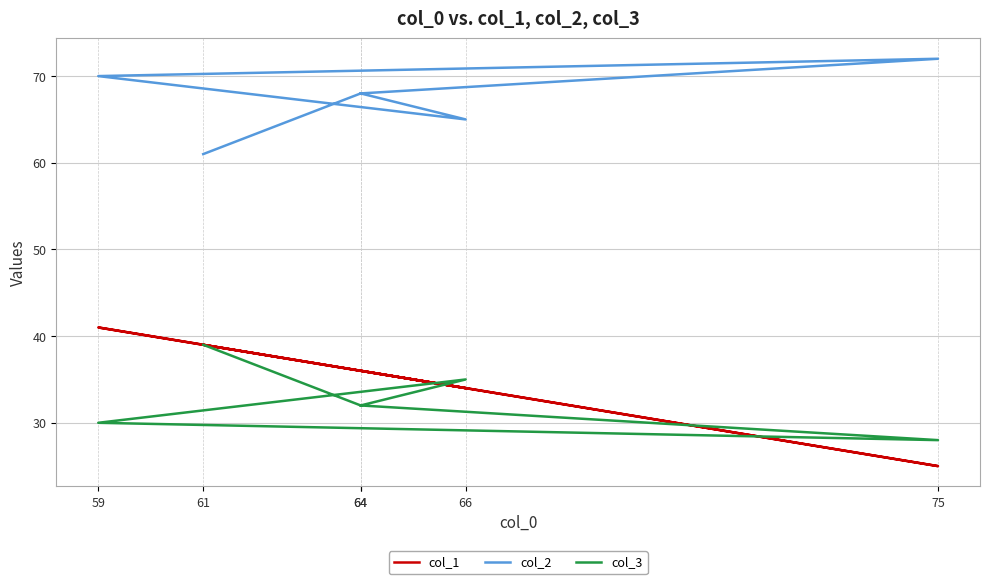

What are all the series names shown in the legend?

col_1, col_2, col_3